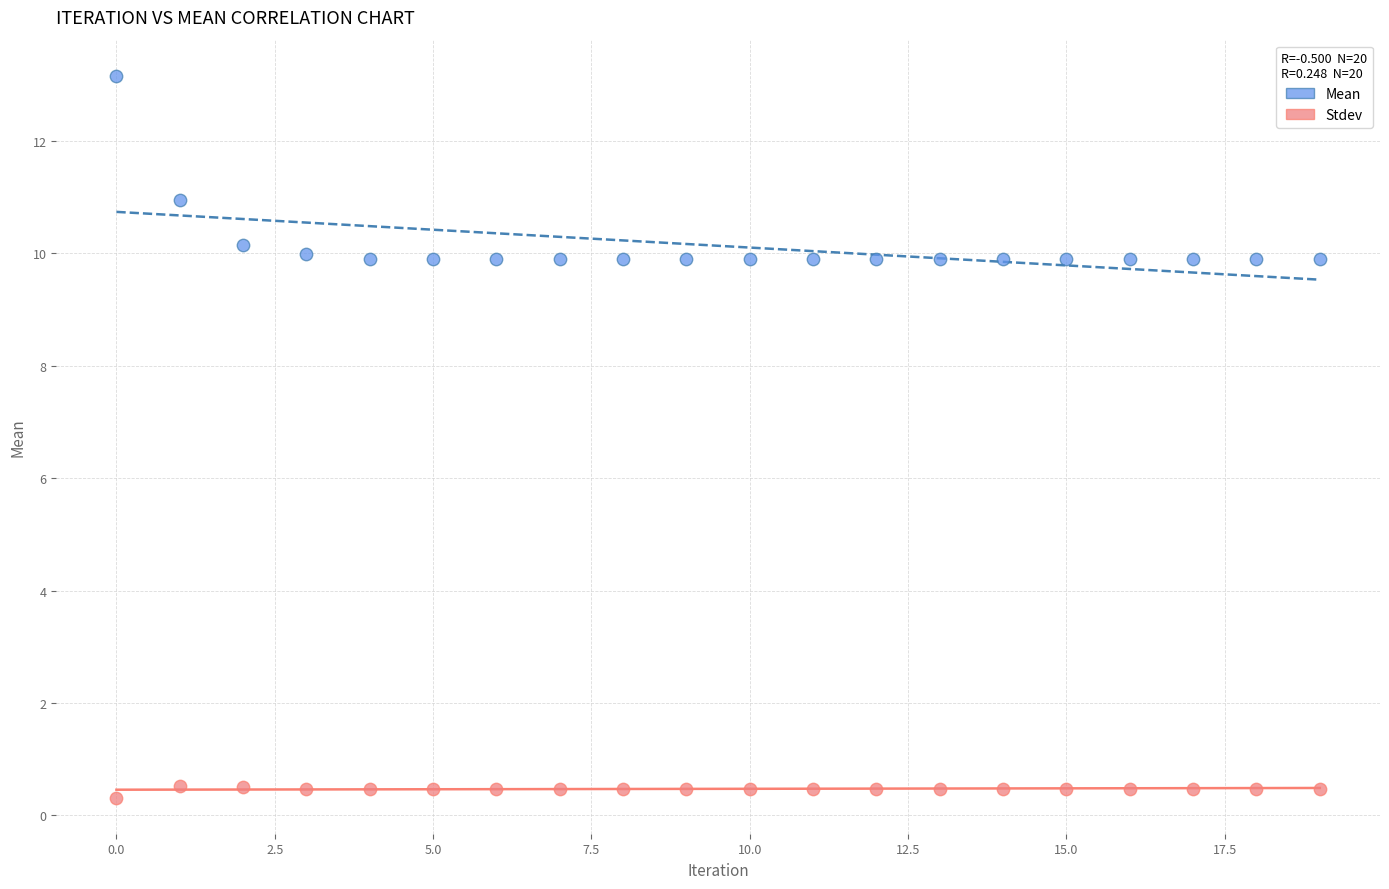

Which series has the widest spread of Y values?

Mean